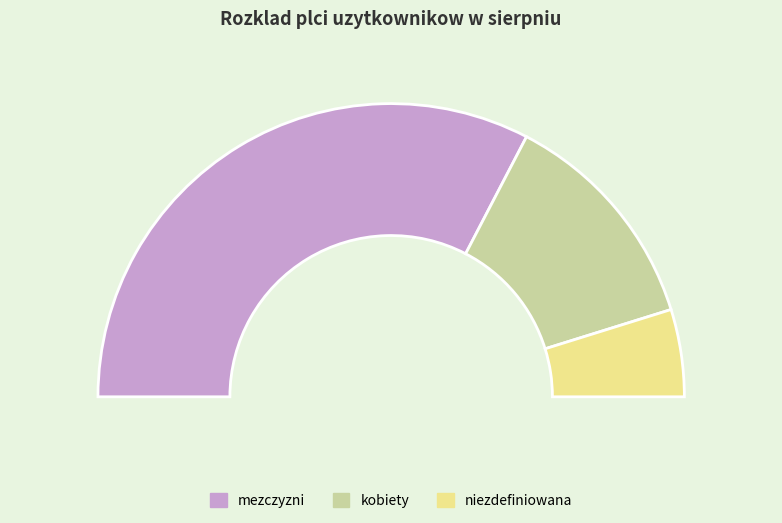

True or false: mezczyzni accounts for 79% of the total.

False